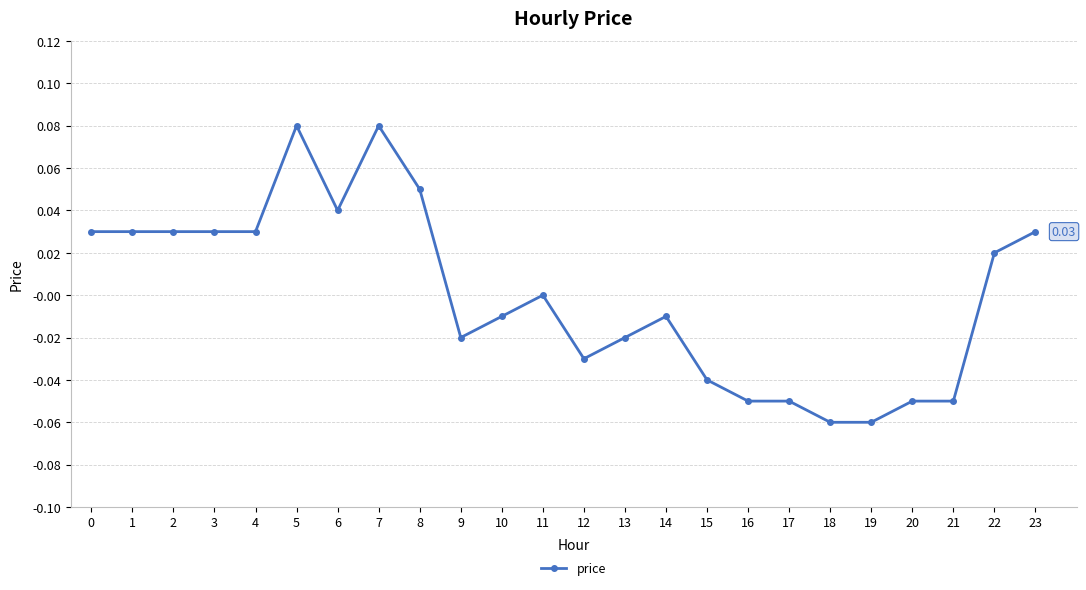

Between 22 and 3, which is larger?

3